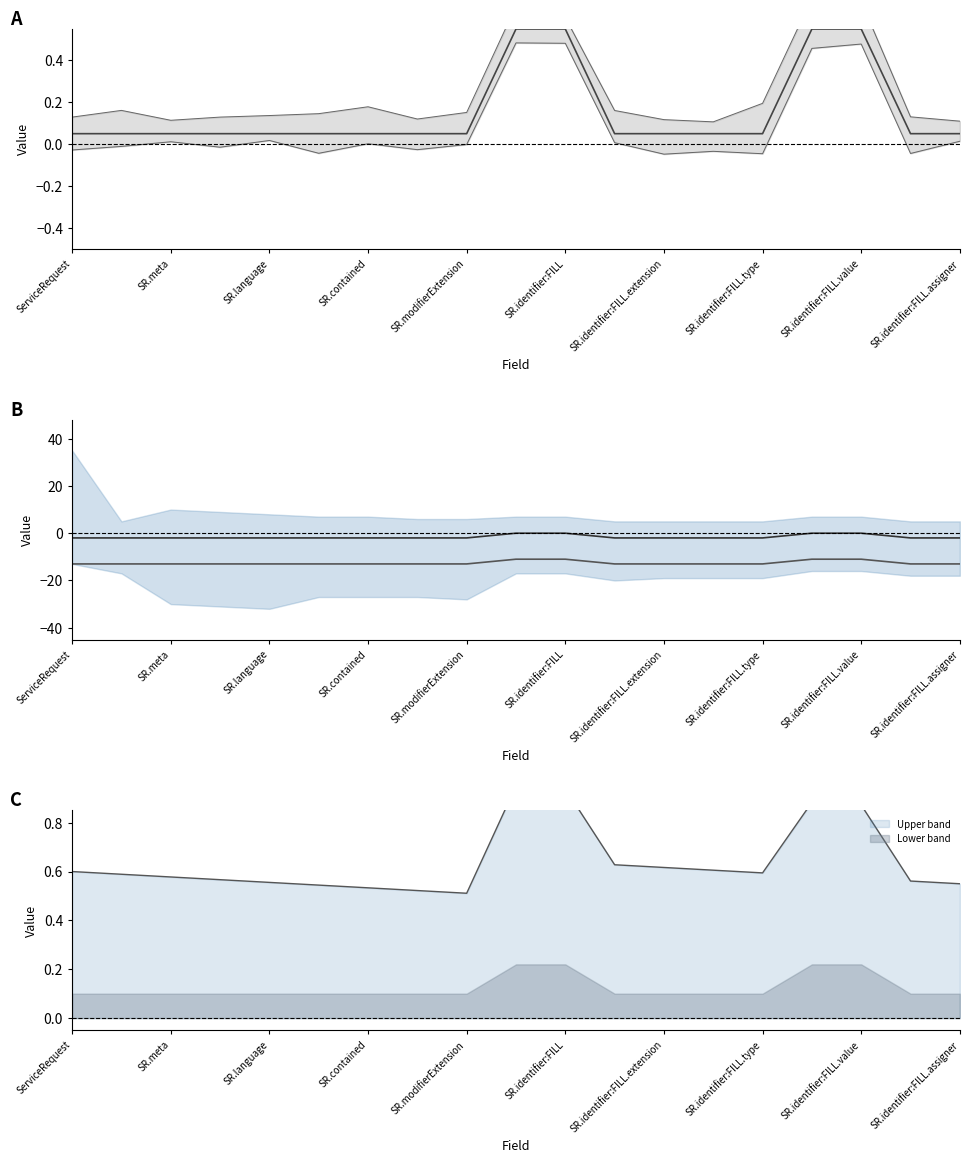

True or false: Estimate has more than 0 points higher than both neighbors.

False